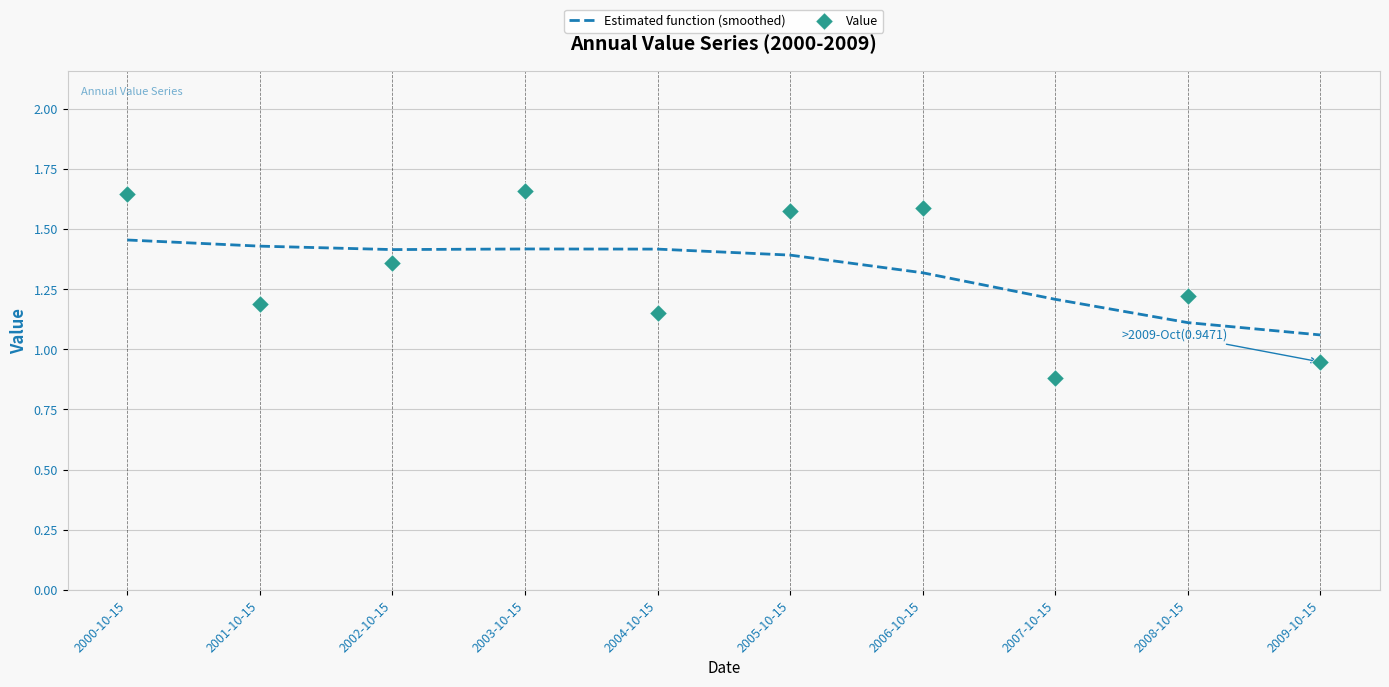

At which category is the sum across all series the highest?

2000-10-15